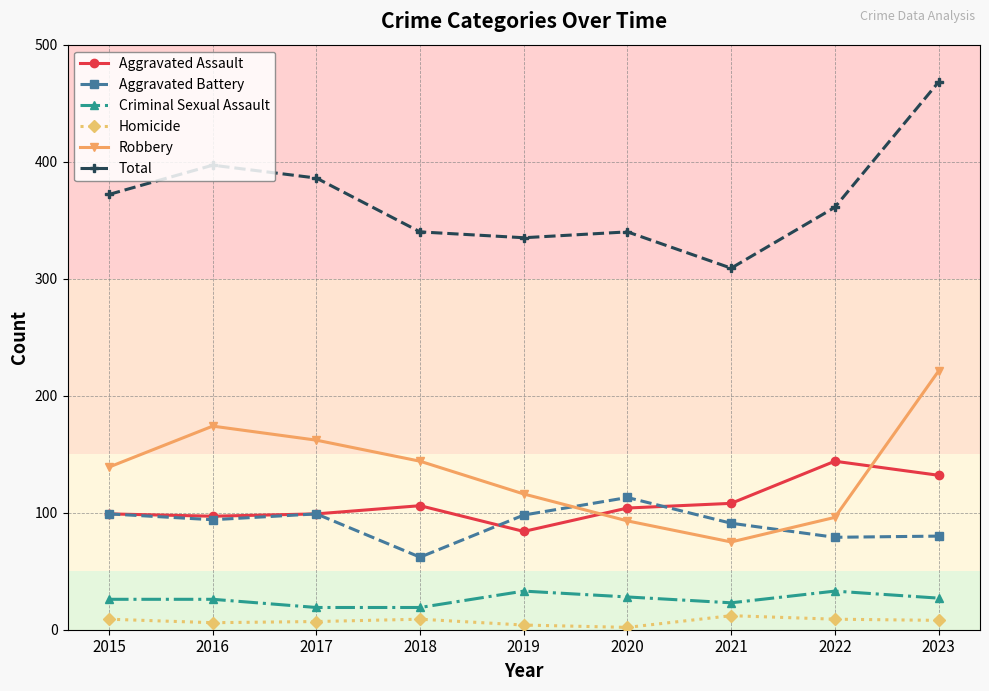

How many data points does each series have?

9